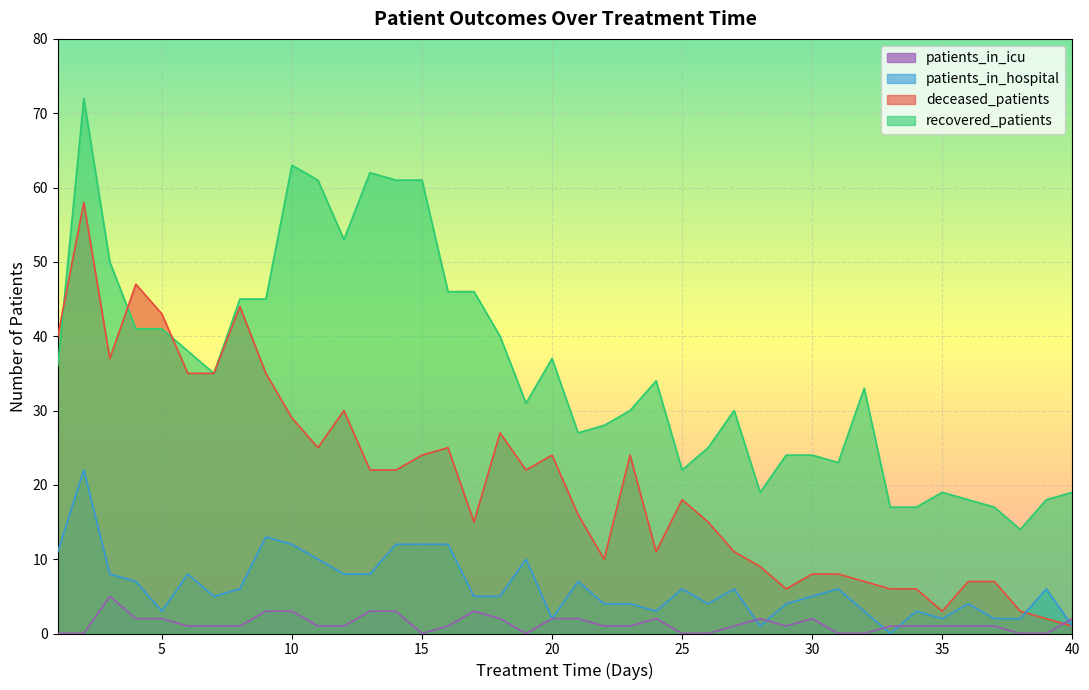

In deceased_patients, how many points are lower than both neighbors (excluding endpoints)?

8